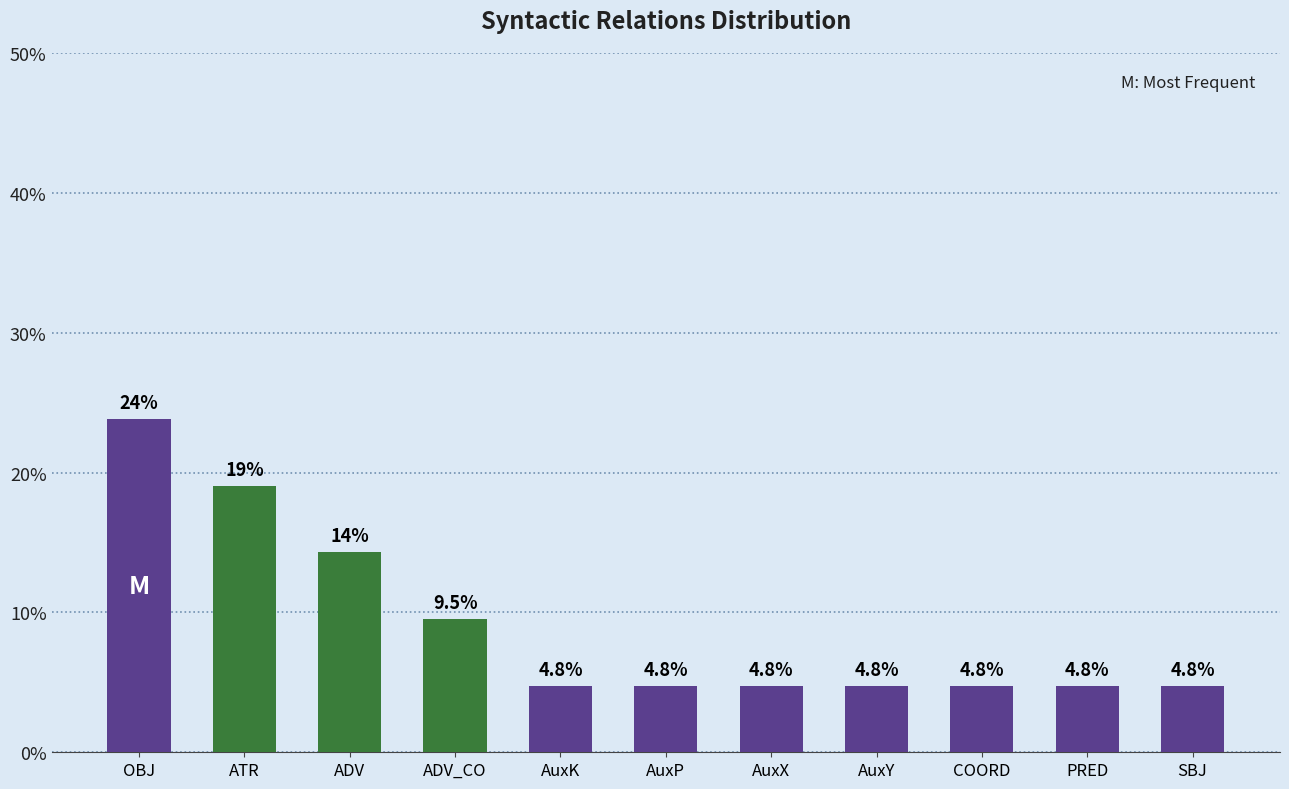

True or false: the data shows 6.9 at AuxY.

False